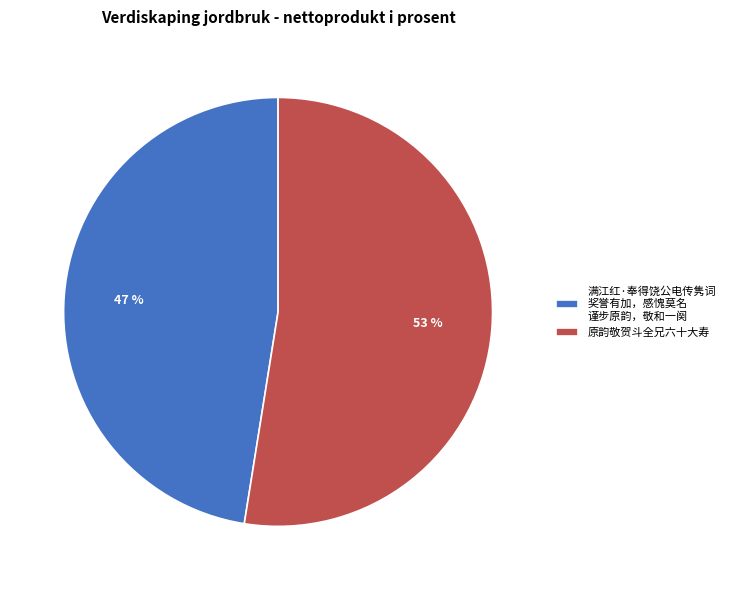

Count the number of slices in the pie.

2